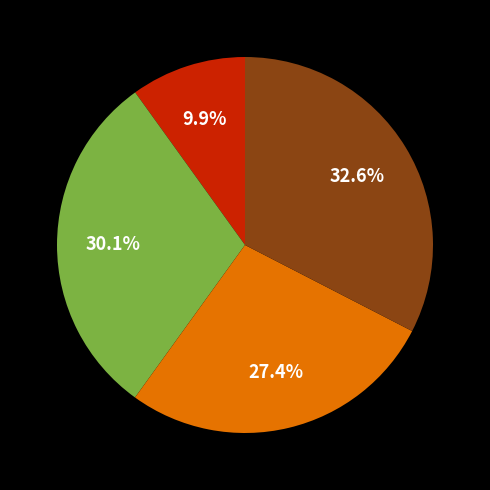

Does any single category account for the majority?

No